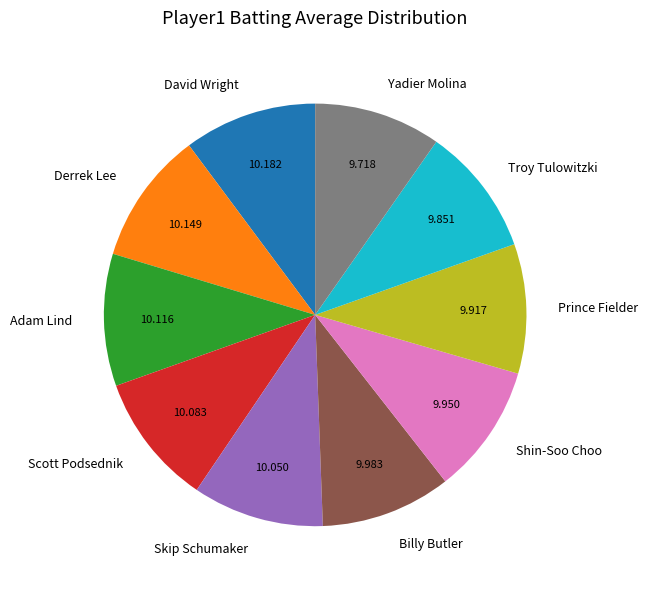

Does Derrek Lee represent more than half of the total?

No